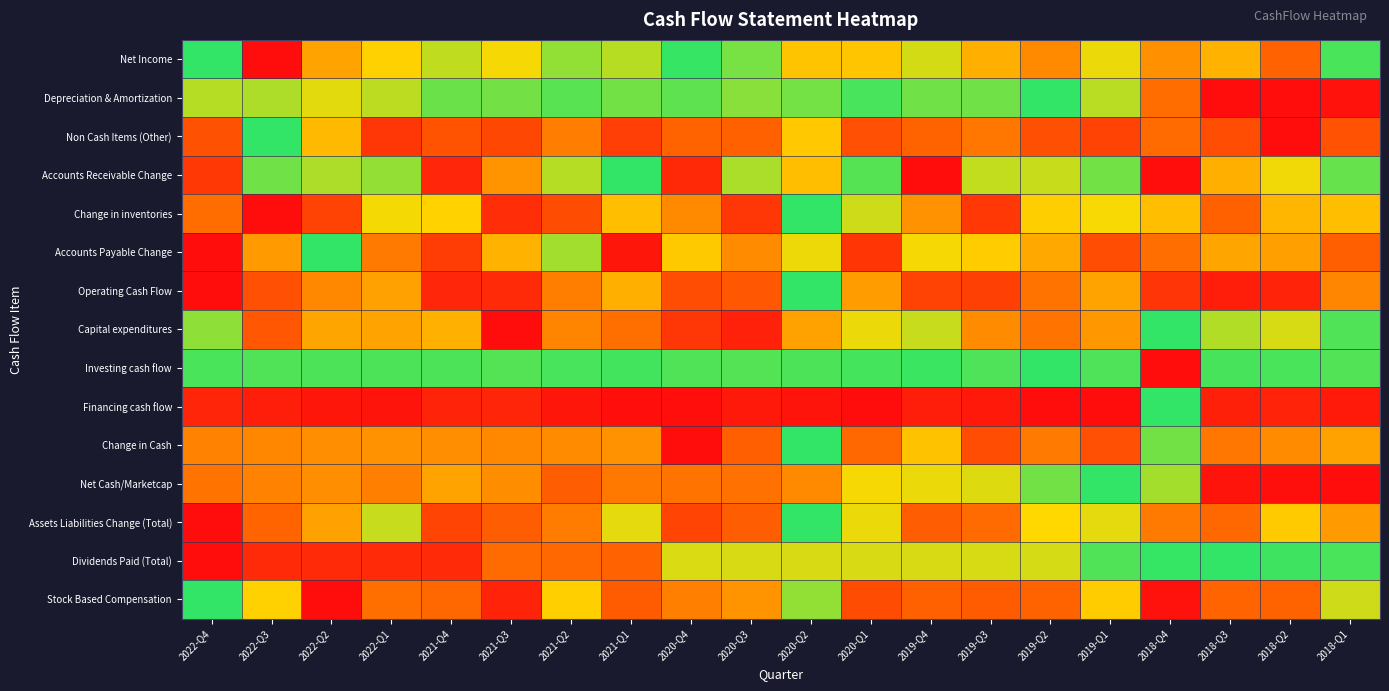

What is the difference between the highest and lowest values at 2018-Q3?

1.0